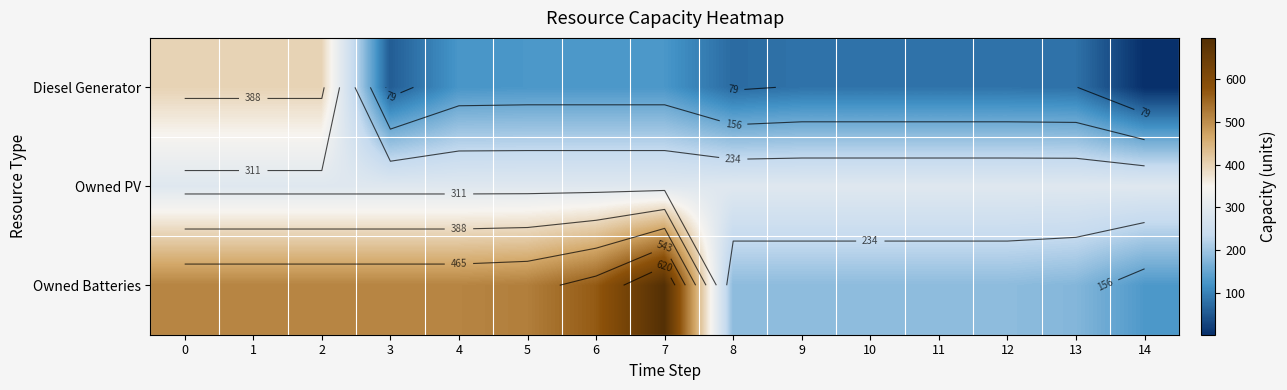

Which series has the largest total across all categories?

Owned Batteries